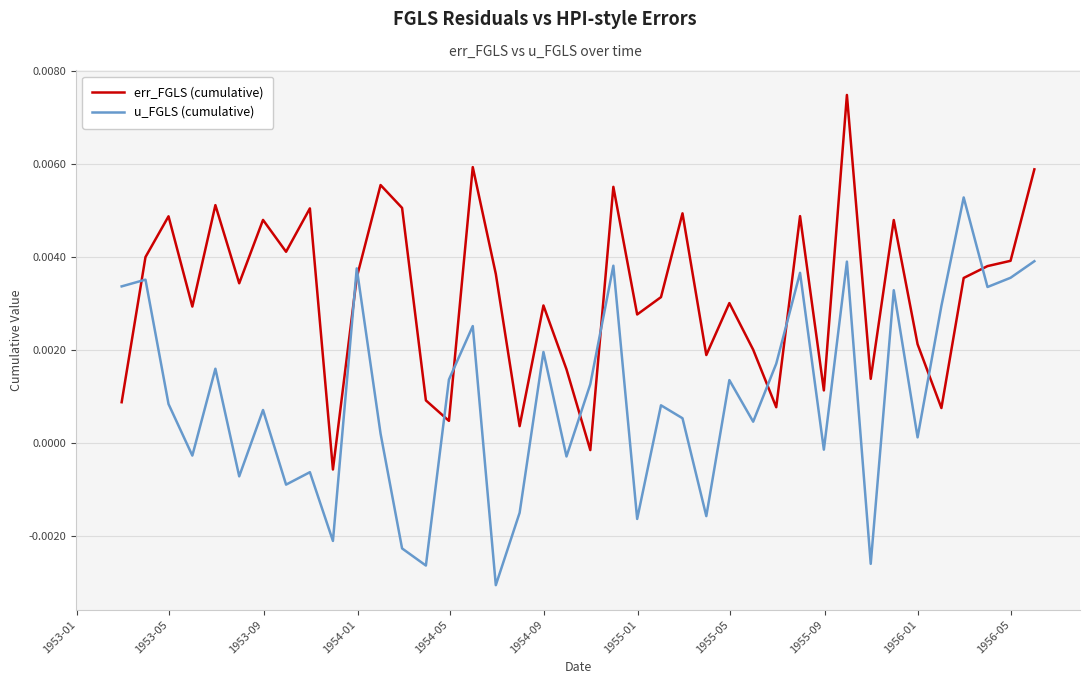

In u_FGLS (cumulative), how many points are lower than both neighbors (excluding endpoints)?

14